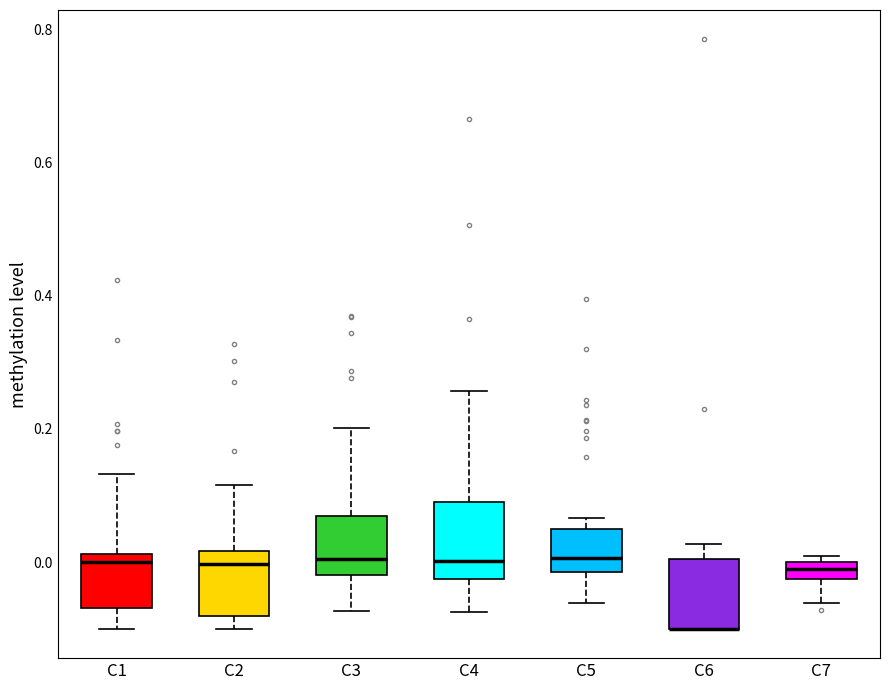

Where does the lower whisker of the box for C1 end on the y-axis? The values are not printed on the chart, so give them approximately, as read against the axis.

-0.10